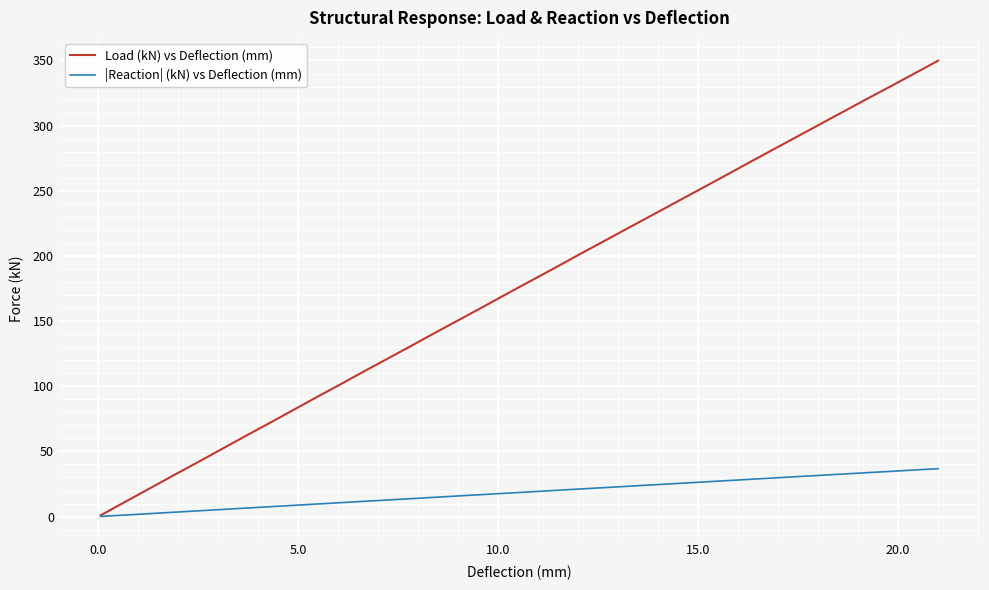

Rank the series by their maximum value, from lowest to highest.

|Reaction| (kN) vs Deflection (mm), Load (kN) vs Deflection (mm)